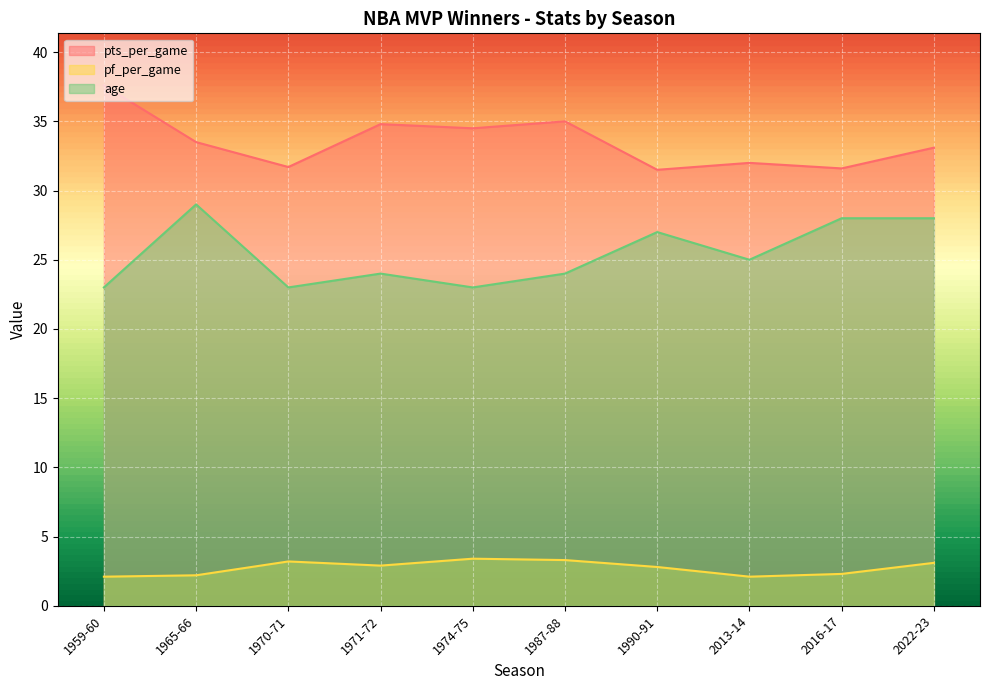

Reading left to right, list all the values displayed in this chart.

pts_per_game: 1959-60=37.6	1987-88=35.0	1971-72=34.8	1974-75=34.5	1965-66=33.5	2022-23=33.1	2013-14=32.0	1970-71=31.7	2016-17=31.6	1990-91=31.5
pf_per_game: 1959-60=2.1	1987-88=3.3	1971-72=2.9	1974-75=3.4	1965-66=2.2	2022-23=3.1	2013-14=2.1	1970-71=3.2	2016-17=2.3	1990-91=2.8
age: 1959-60=23.0	1987-88=24.0	1971-72=24.0	1974-75=23.0	1965-66=29.0	2022-23=28.0	2013-14=25.0	1970-71=23.0	2016-17=28.0	1990-91=27.0